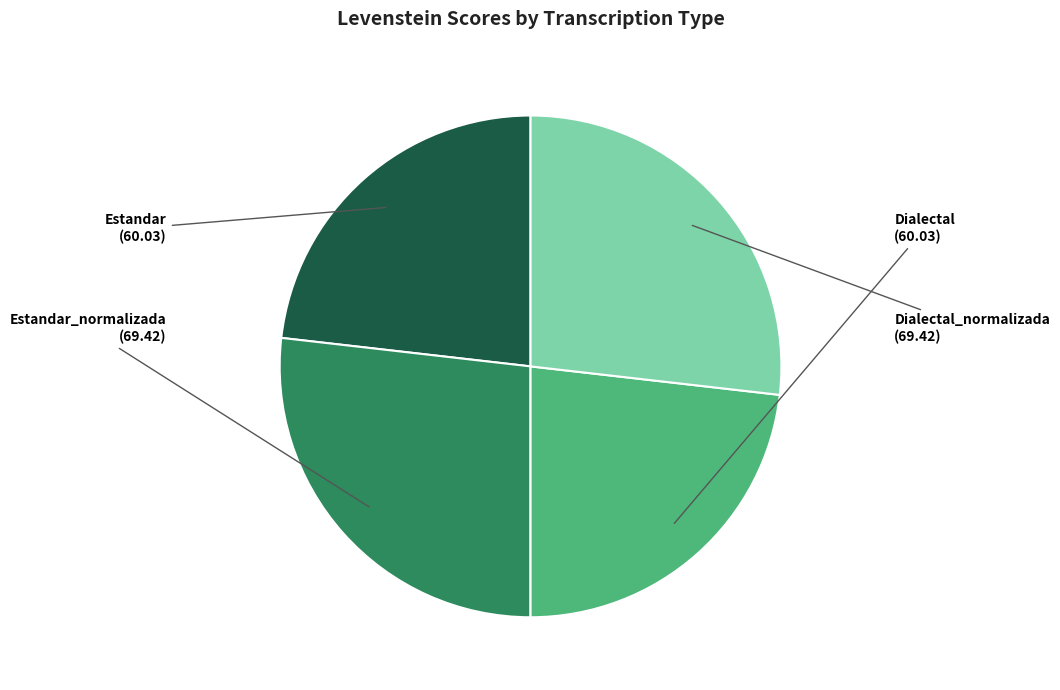

True or false: Dialectal_normalizada accounts for 18% of the total.

False